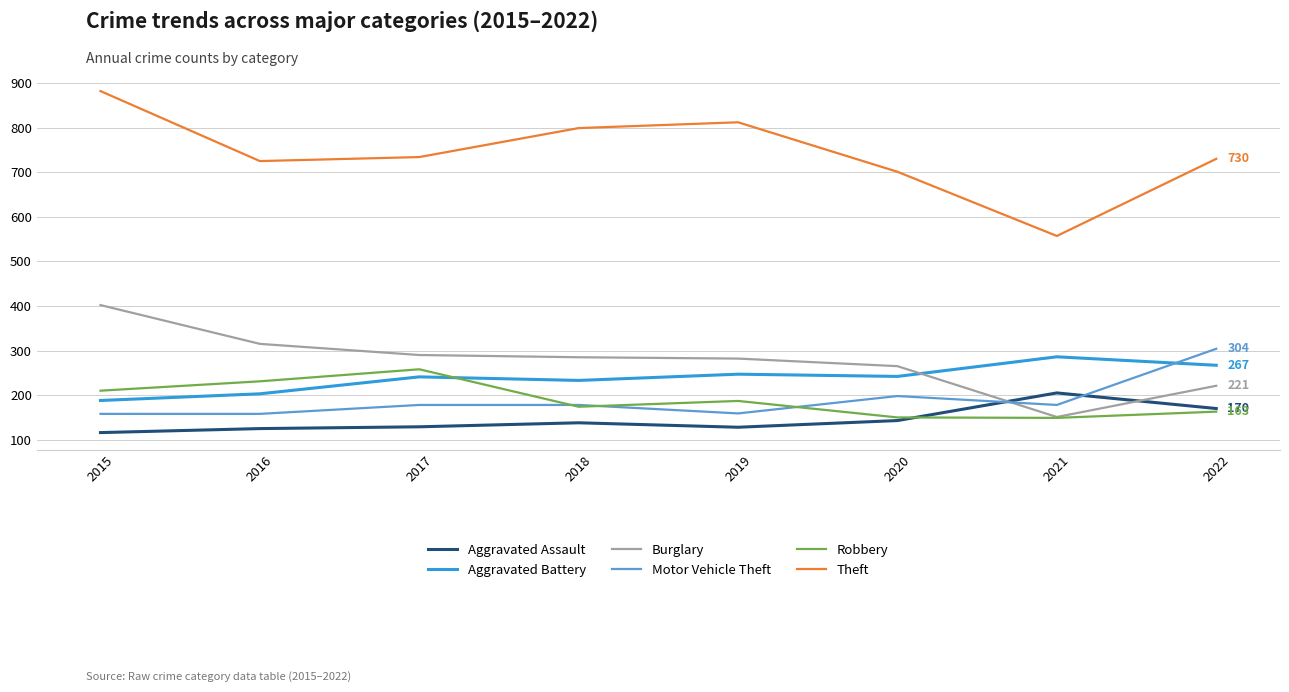

Where does the Burglary series first go above 285?

2015